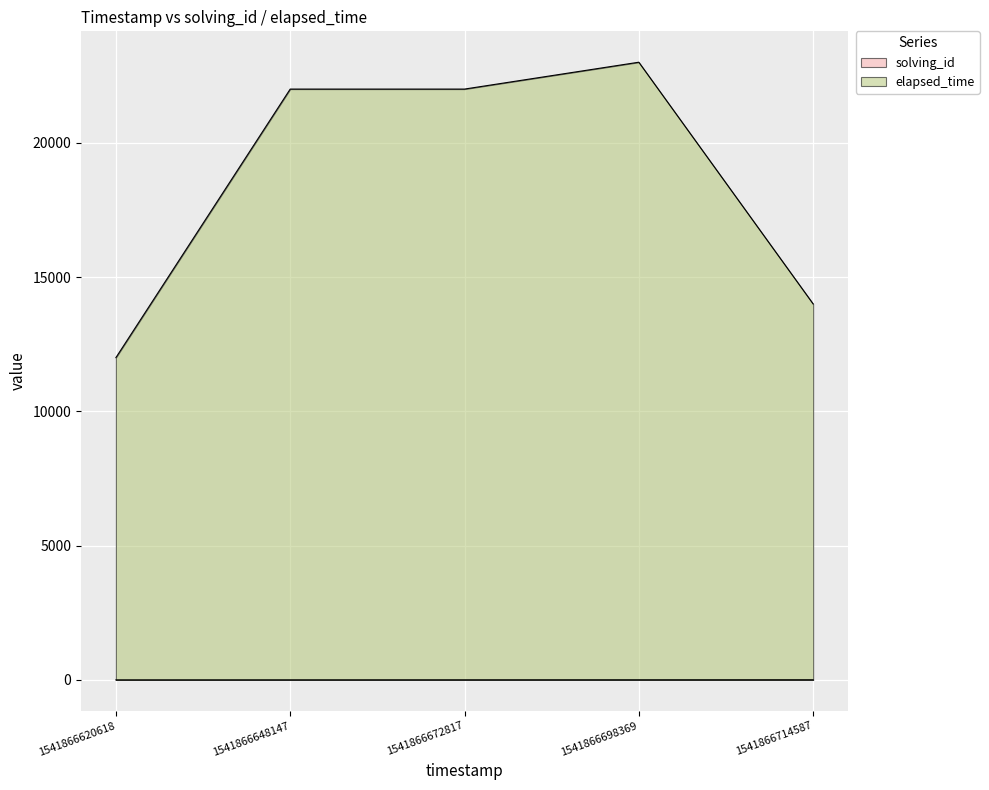

Which series has the largest total across all categories?

elapsed_time